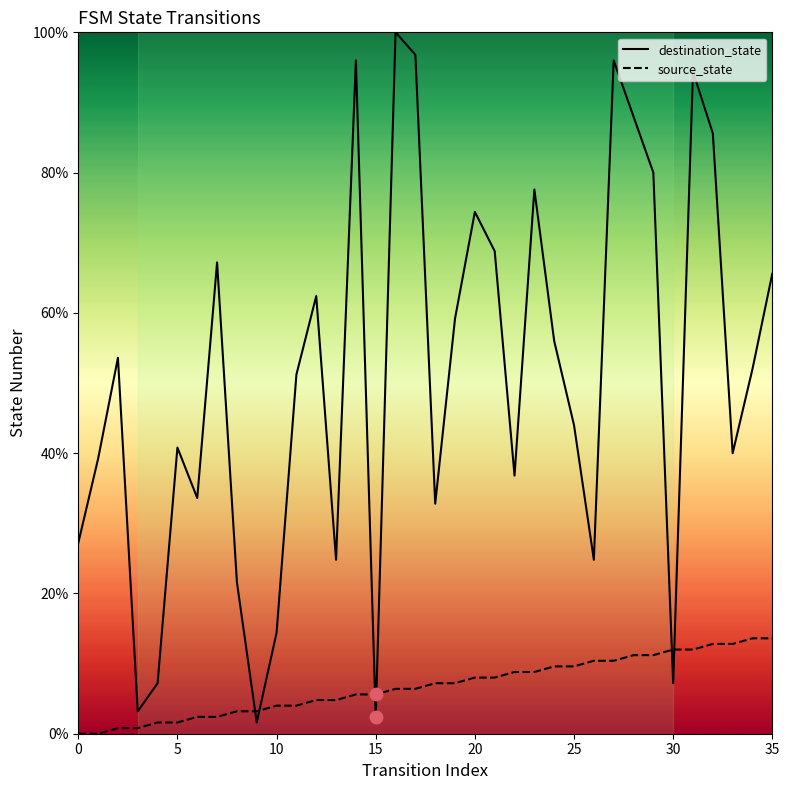

Which series has the largest total across all categories?

destination_state